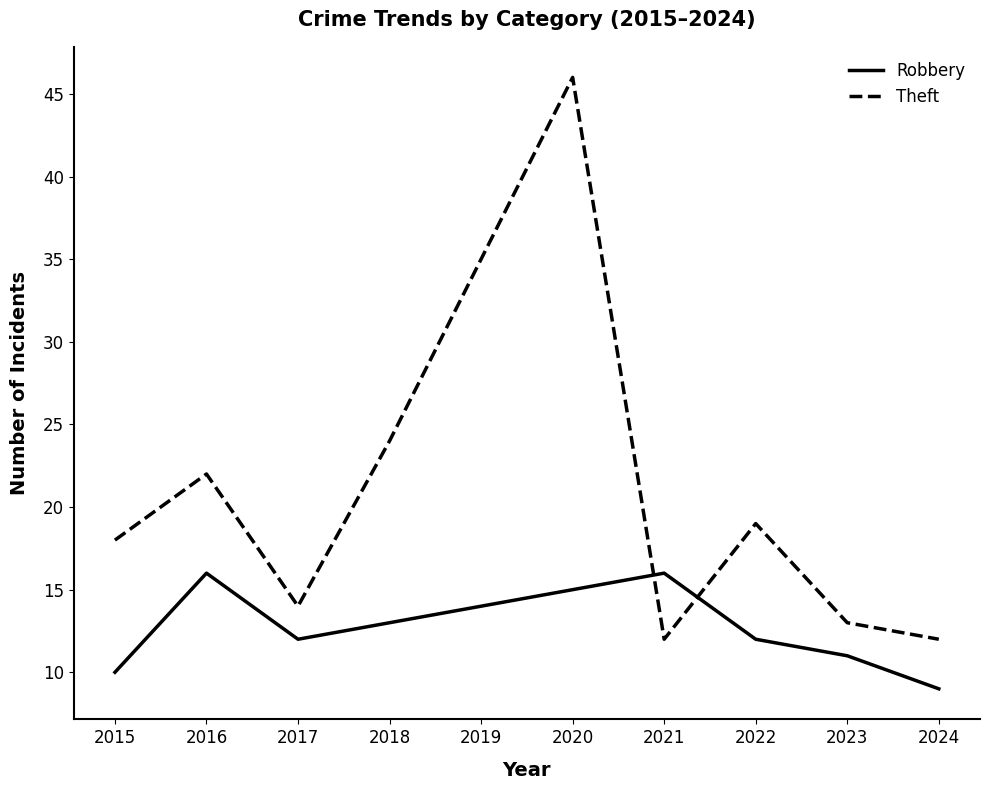

How many intersections are there between Theft and Robbery?

2